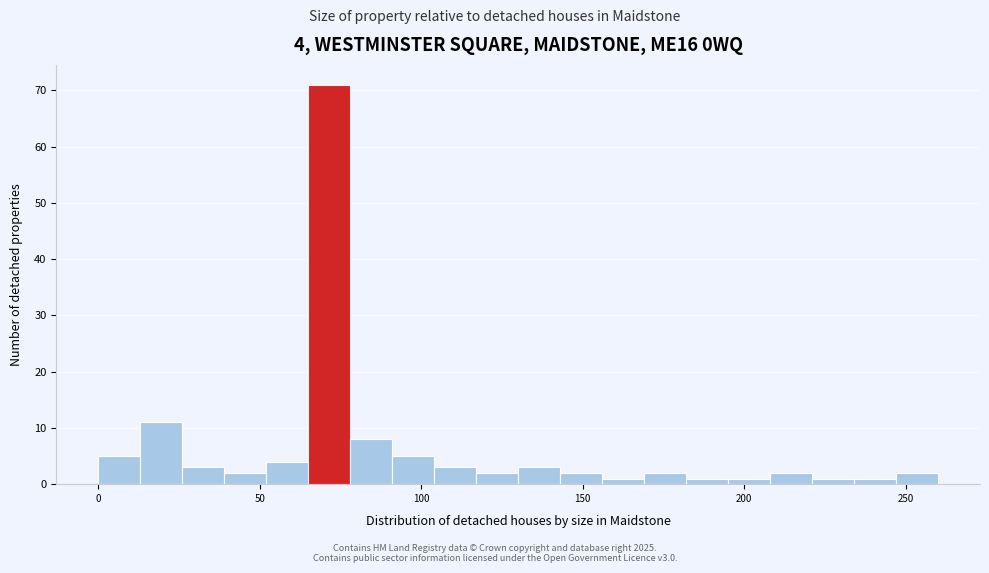

Around what value on the x-axis is the tallest bar? Give the approximate position of its centre, as read against the axis.

70